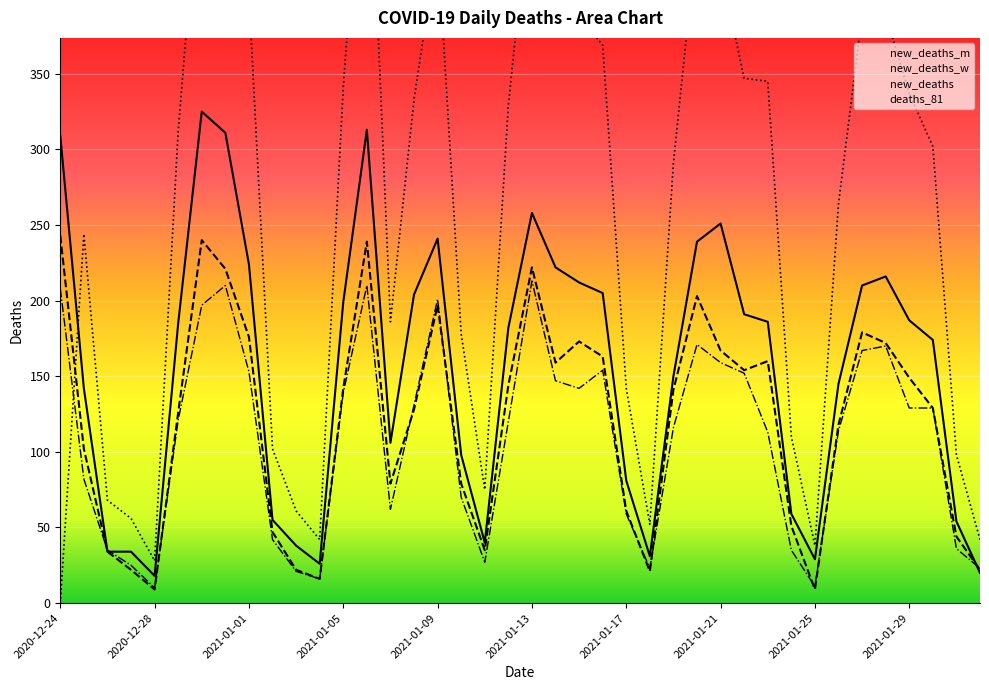

What is the maximum value for new_deaths_w?

243